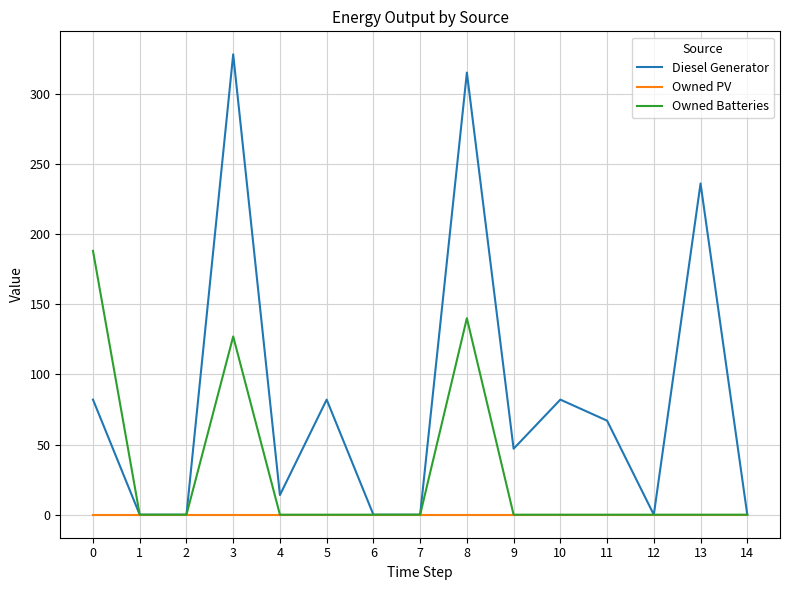

List the series in order of their peak value, lowest first.

Owned PV, Owned Batteries, Diesel Generator